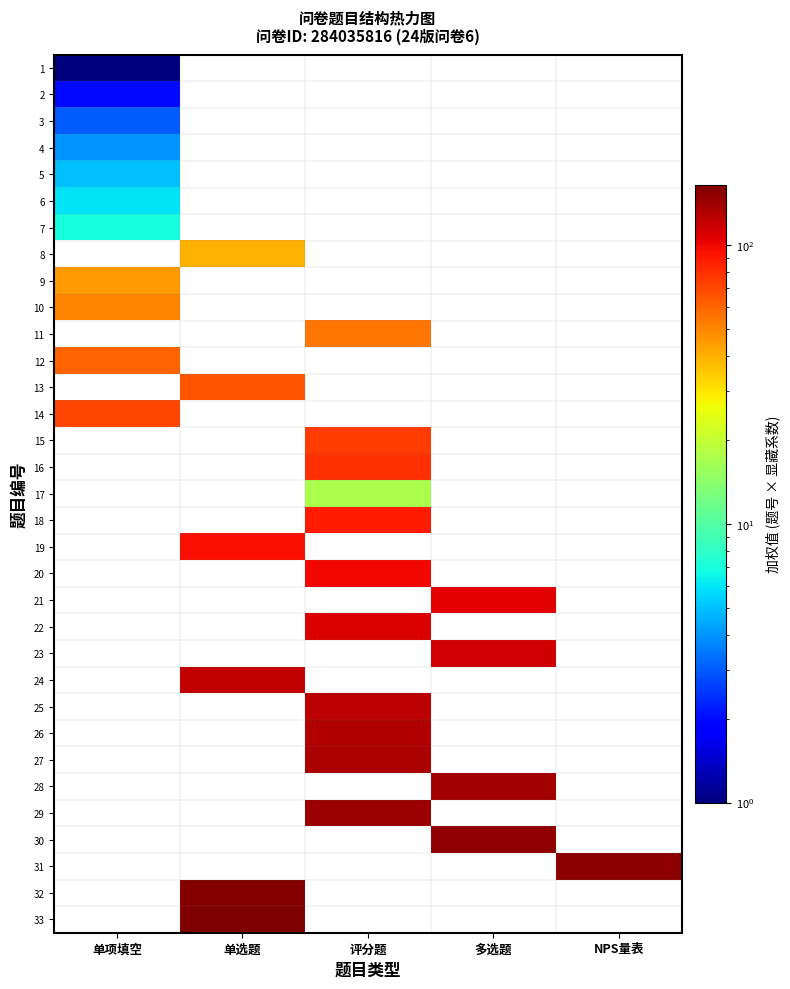

Is the value of 29 at 单项填空 greater than the value of 26 at 多选题?

No